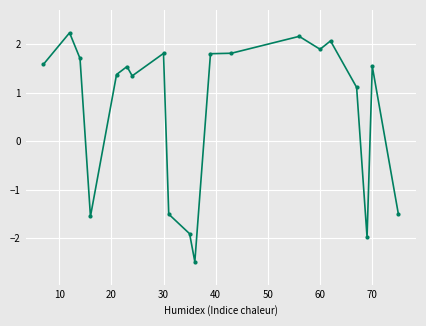

Reading right to left, transcribe all the data shown in this chart.

-1.5	1.5	-2.0	1.1	2.1	1.9	2.2	1.8	1.8	-2.5	-1.9	-1.5	1.8	1.3	1.5	1.4	-1.6	1.7	2.2	1.6